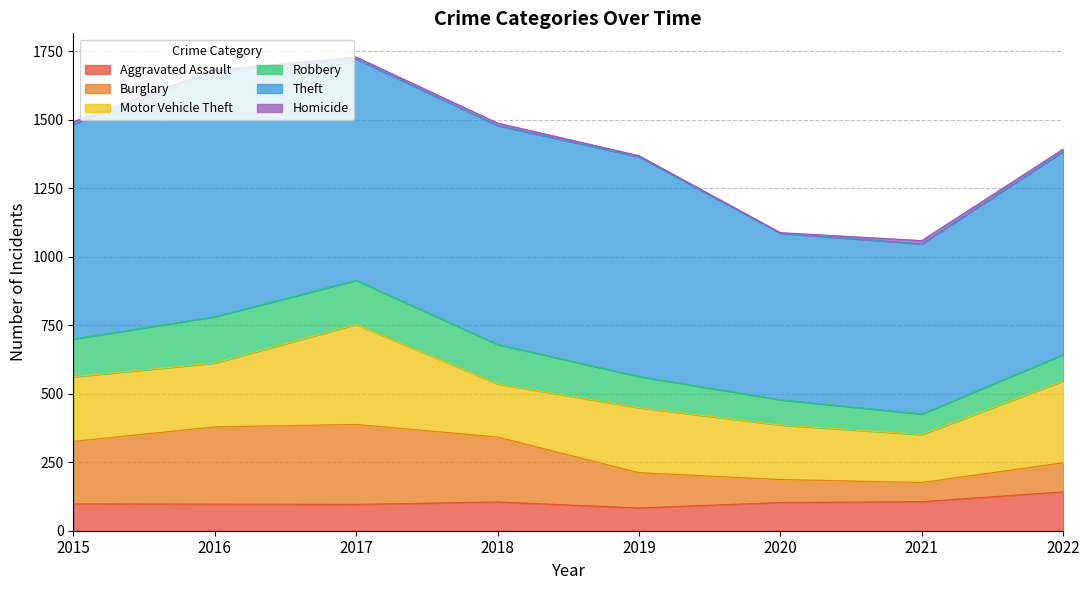

Reading right to left, list all the values displayed in this chart.

Aggravated Assault: 2022=142	2021=106	2020=103	2019=83	2018=105	2017=96	2016=97	2015=98
Burglary: 2022=106	2021=70	2020=84	2019=129	2018=237	2017=292	2016=282	2015=228
Motor Vehicle Theft: 2022=299	2021=175	2020=199	2019=237	2018=194	2017=365	2016=233	2015=236
Robbery: 2022=96	2021=75	2020=92	2019=114	2018=144	2017=161	2016=169	2015=138
Theft: 2022=741	2021=621	2020=608	2019=802	2018=799	2017=808	2016=895	2015=784
Homicide: 2022=9	2021=12	2020=2	2019=4	2018=9	2017=7	2016=6	2015=9